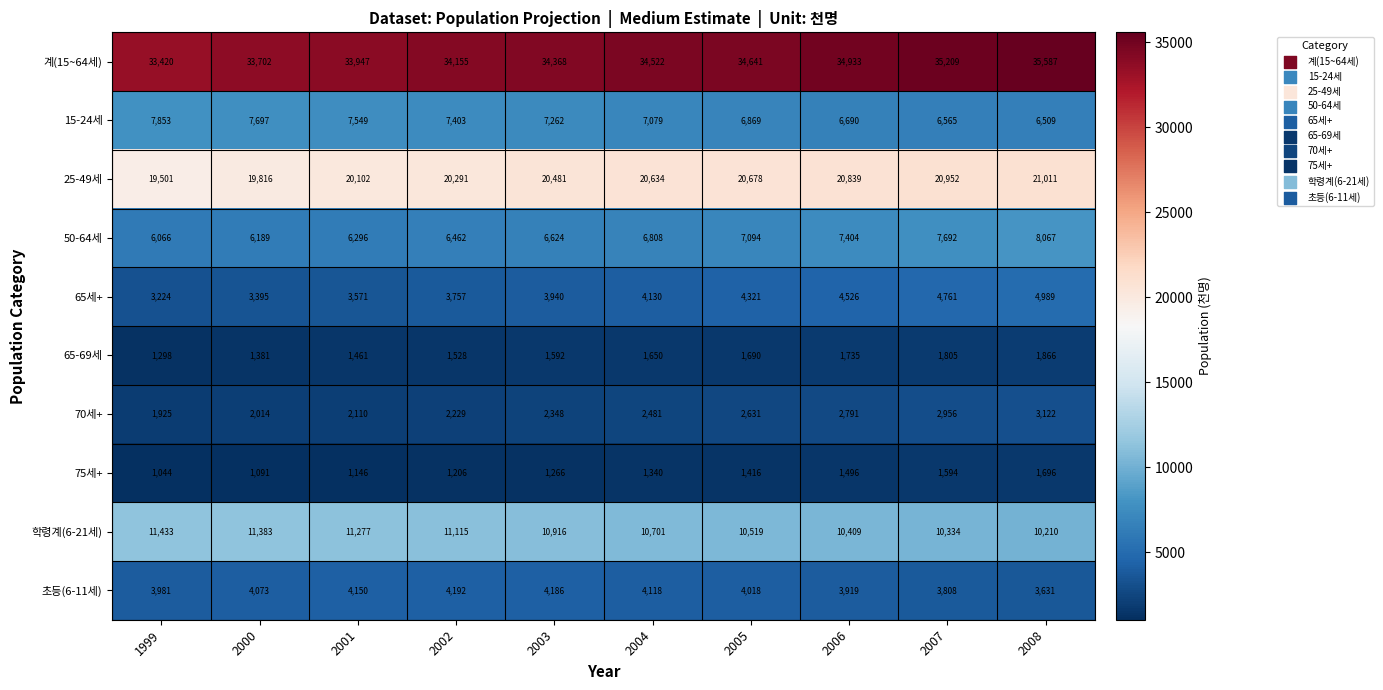

Which category has the lowest value across all series?

1999